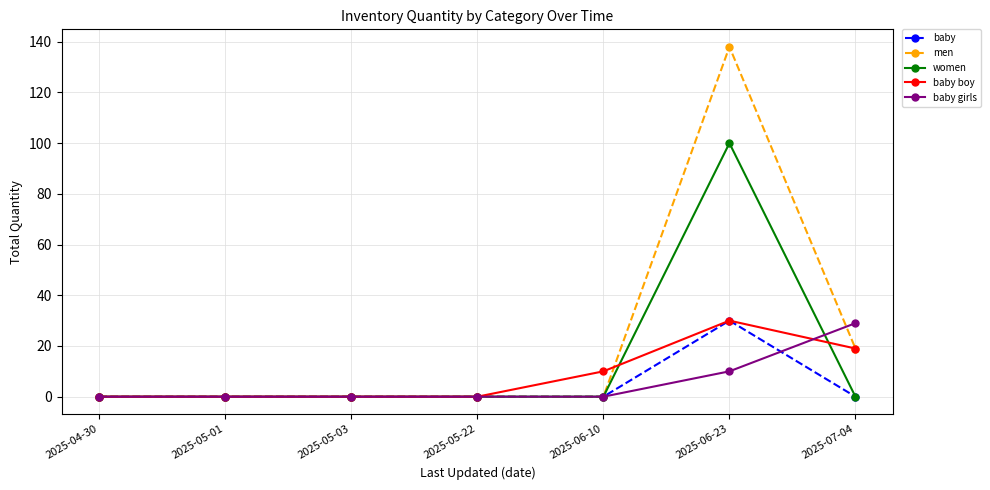

The value of men at 2025-07-04 is 34. True or false?

False